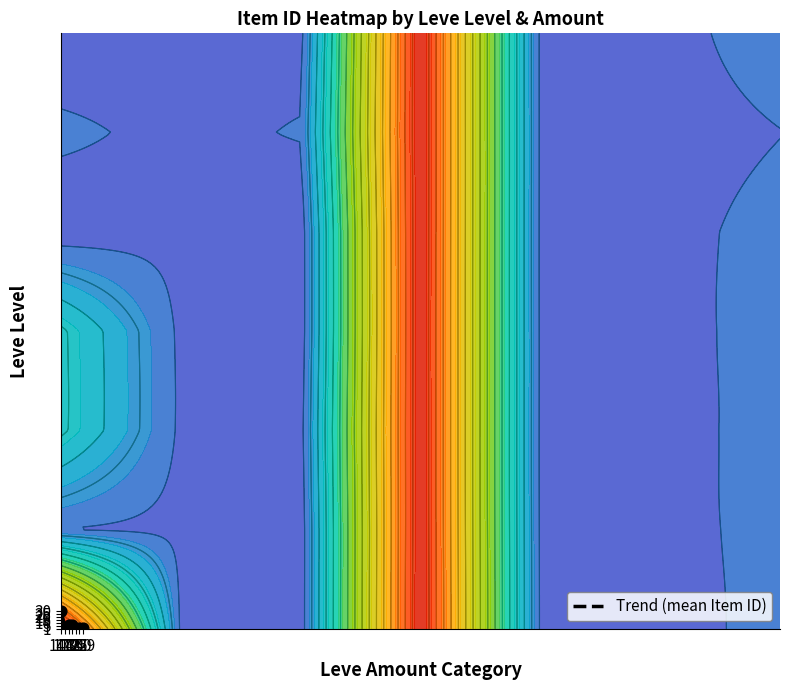

What is the change in value from 173 to 114?

-0.1